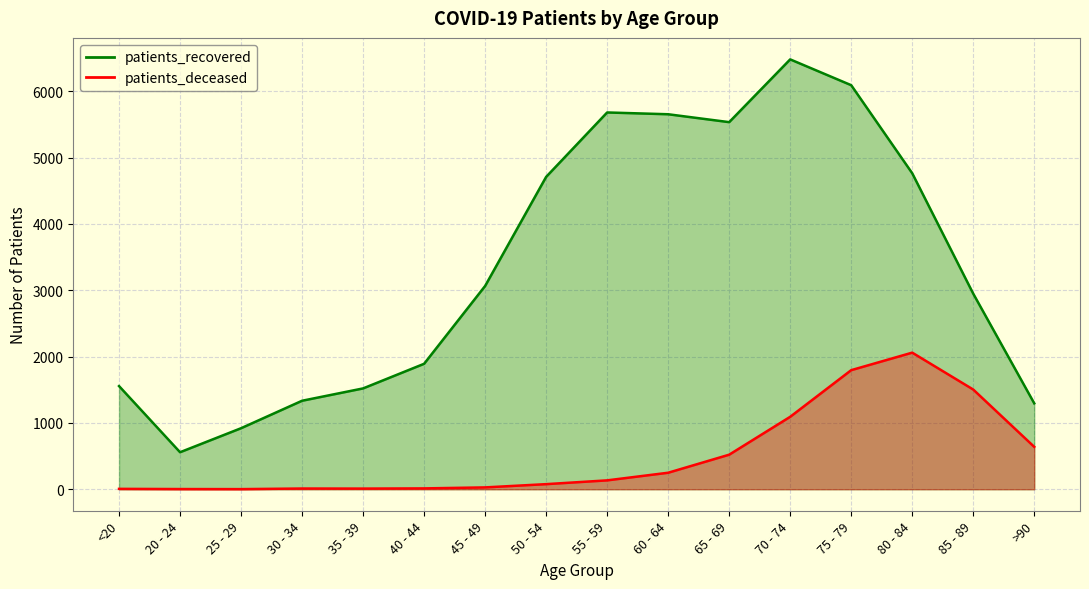

Where does the patients_recovered series first go above 3064?

50 - 54